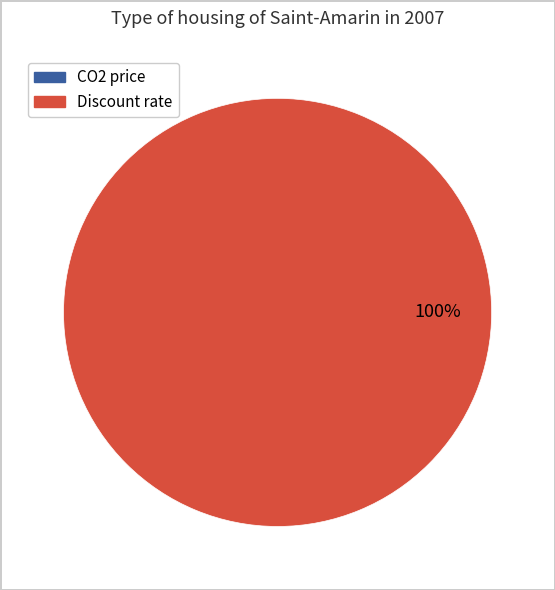

Is there a majority slice in this chart?

Yes